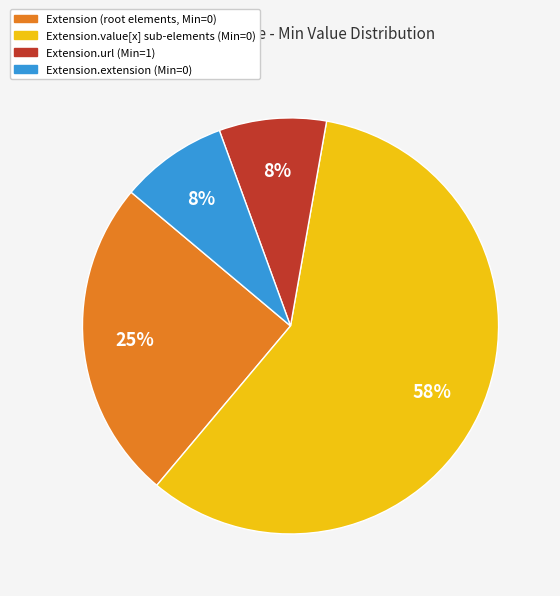

Is there any slice that represents more than half of the pie?

Yes